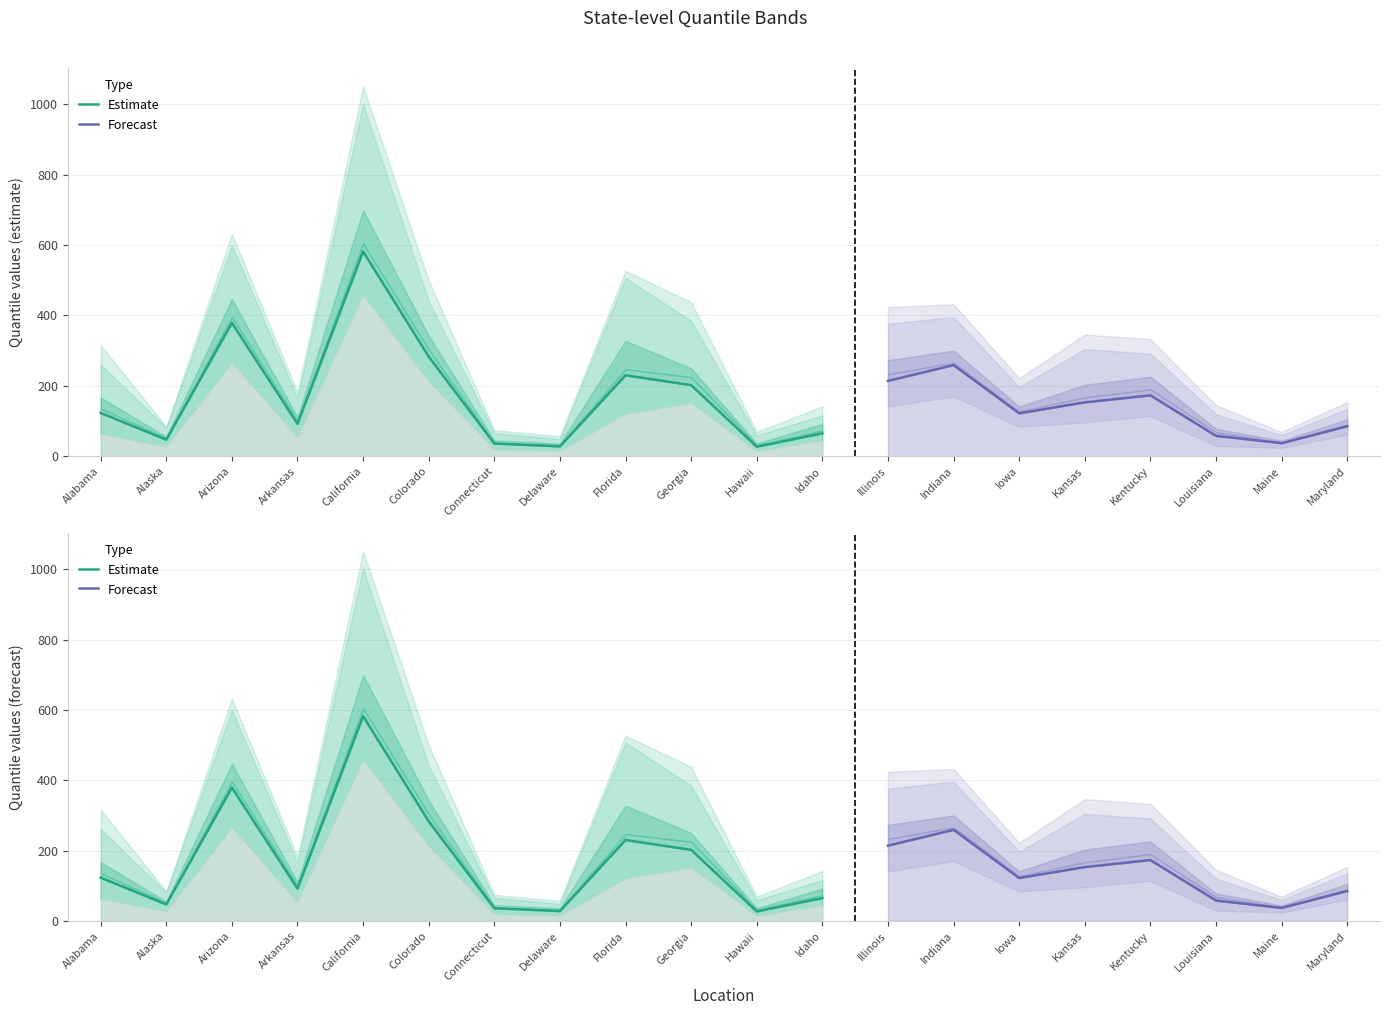

What is the spread (max minus min) of values at Maine?

45